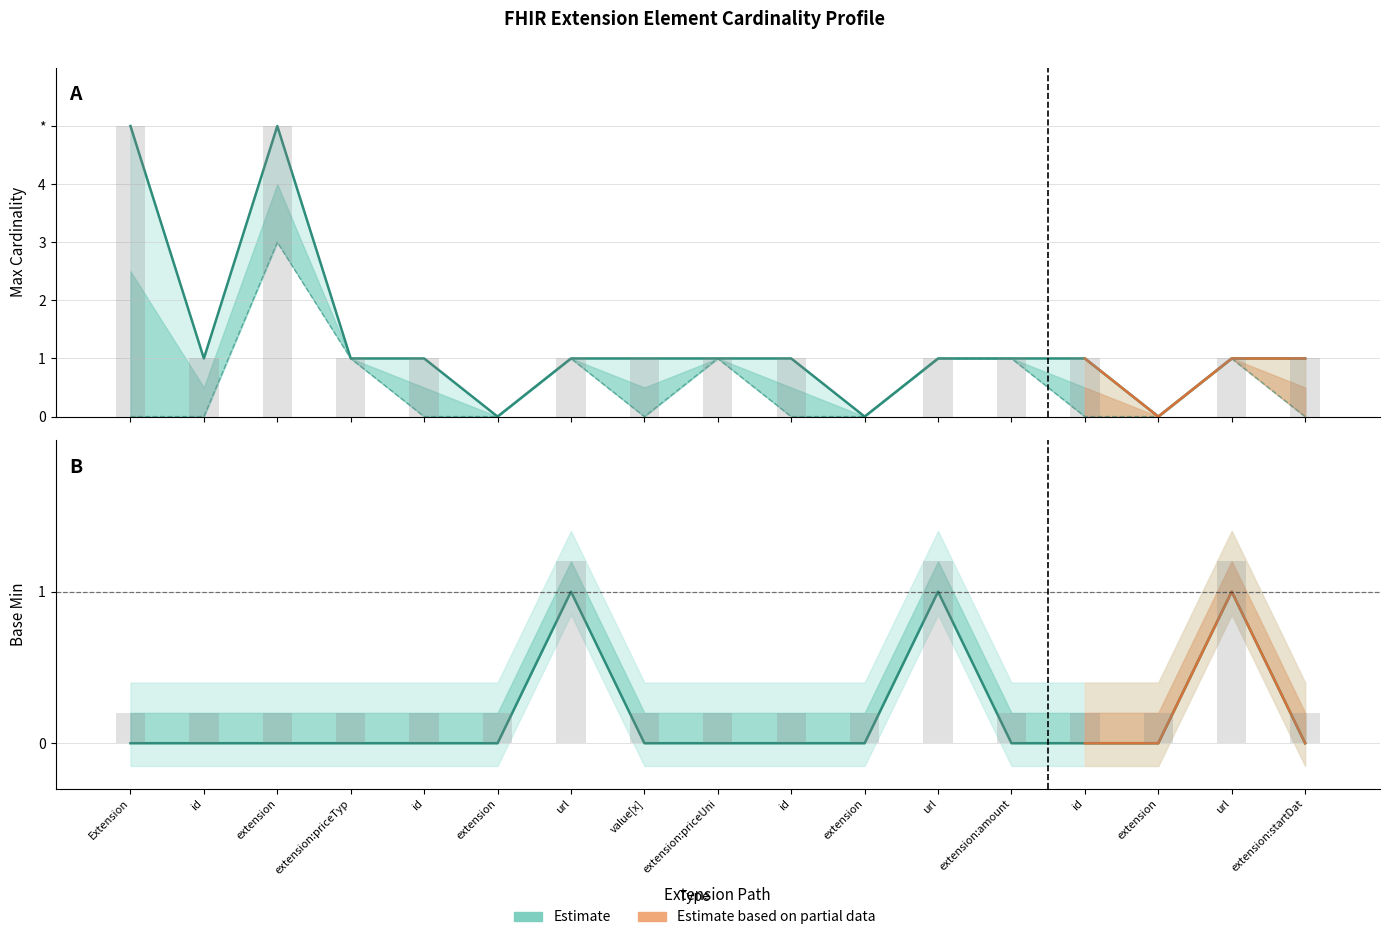

List the labels in order of value, largest first.

url, url, url, Extension, id, extension, extension:priceTyp, id, extension, value[x], extension:priceUni, id, extension, extension:amount, id, extension, extension:startDat